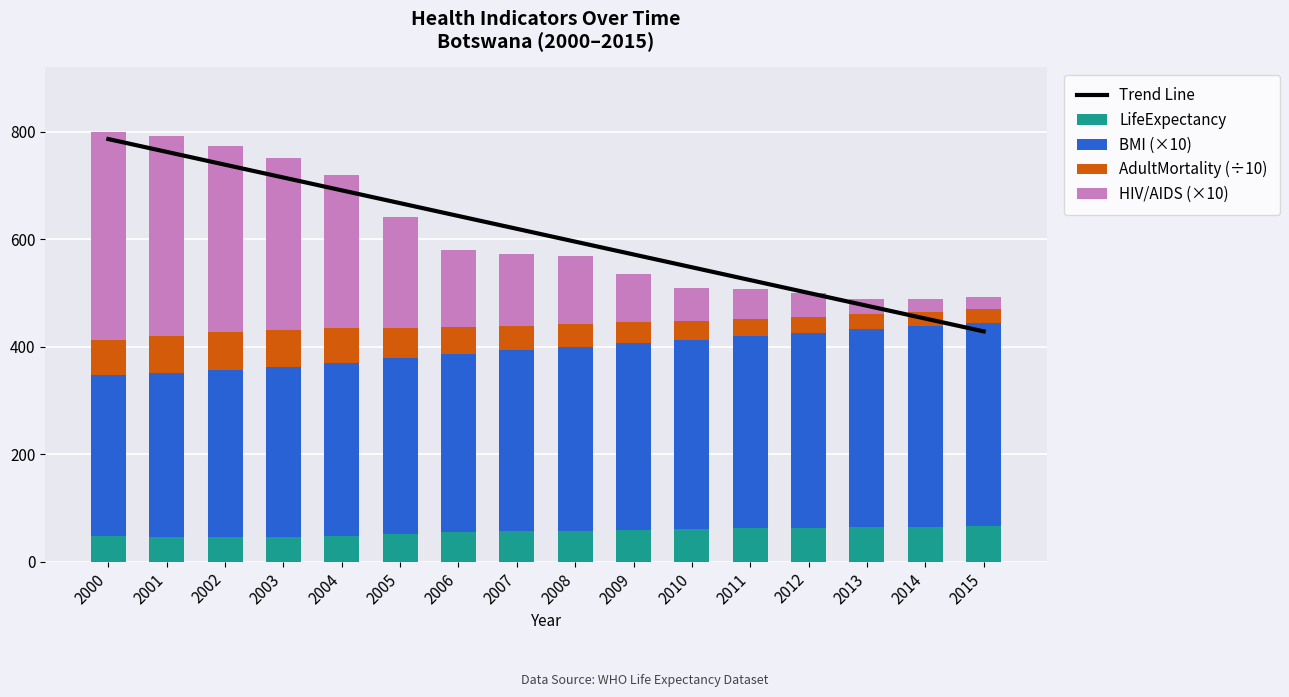

The value of BMI (×10) at 2015 is 379.0. True or false?

True